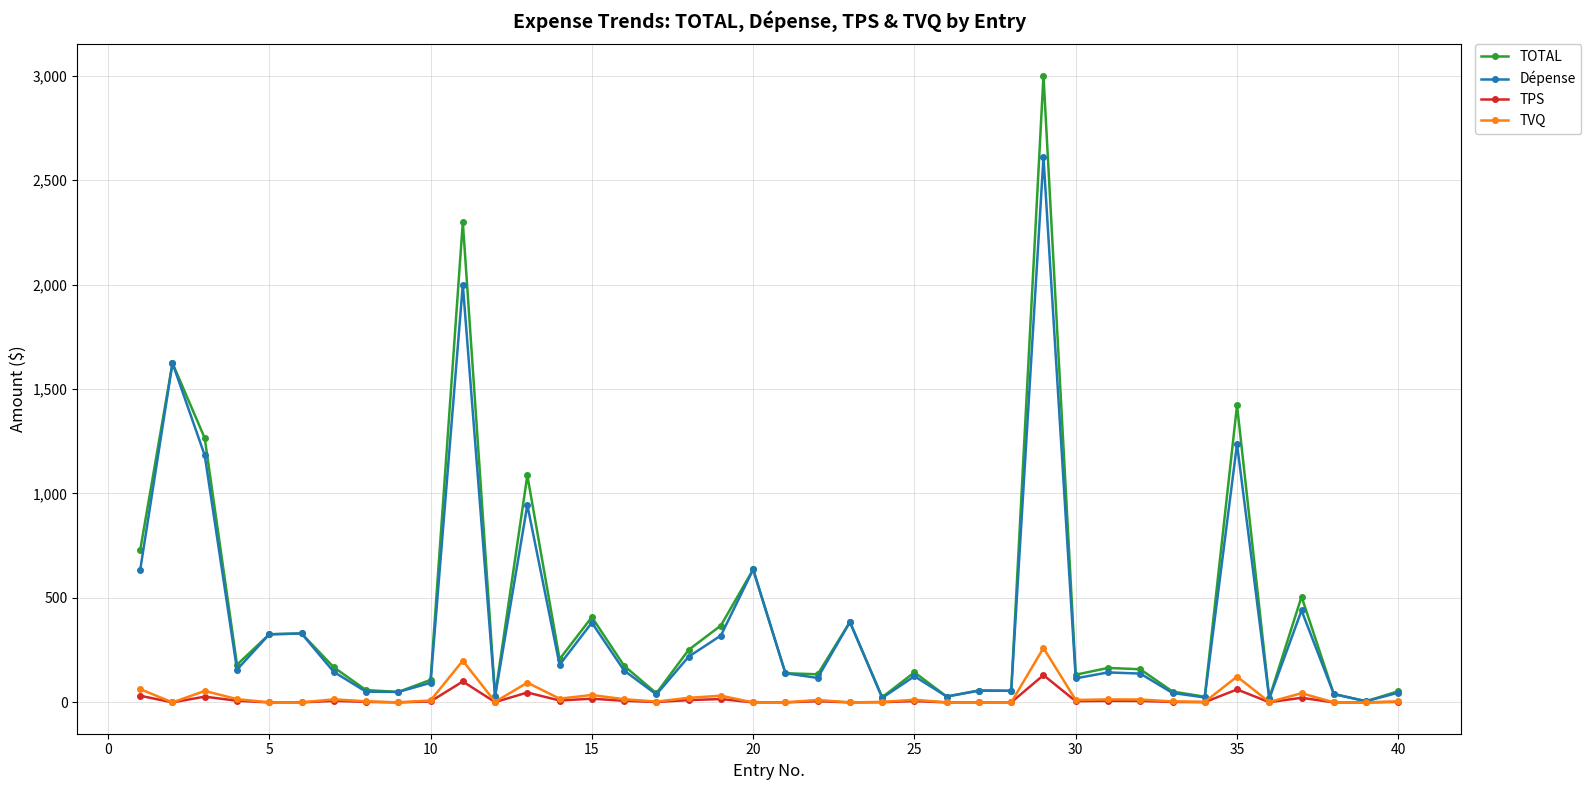

Which series has the largest range (max minus min)?

TOTAL